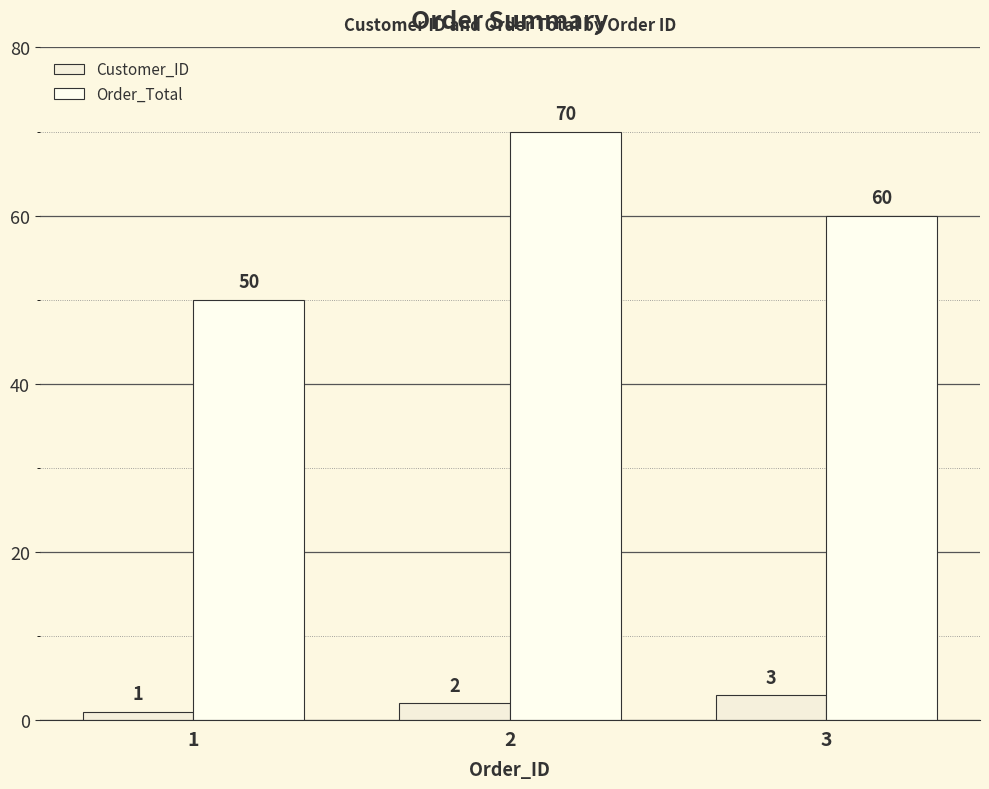

At which label is Order_Total closest to 60?

3